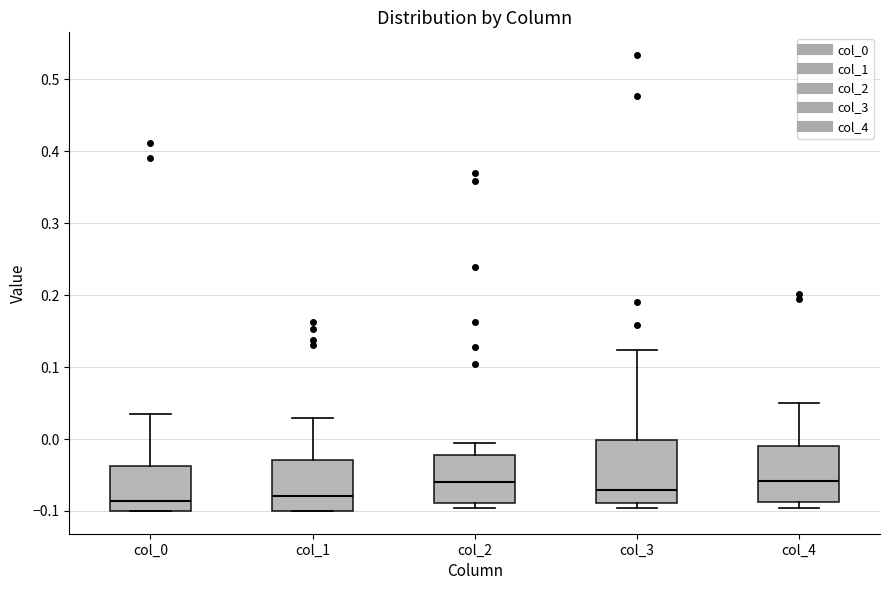

Reading left to right, read every box against the y-axis: the position of its median line, the range the box covers, and the ends of its whiskers. The values are not printed on the chart, so give them approximately, as read against the axis.

col_0: median -0.09, box -0.10 to -0.04, whiskers -0.10 to 0.03
col_1: median -0.08, box -0.10 to -0.03, whiskers -0.10 to 0.03
col_2: median -0.06, box -0.09 to -0.02, whiskers -0.10 to -0.01
col_3: median -0.07, box -0.09 to 0.00, whiskers -0.10 to 0.12
col_4: median -0.06, box -0.09 to -0.01, whiskers -0.10 to 0.05